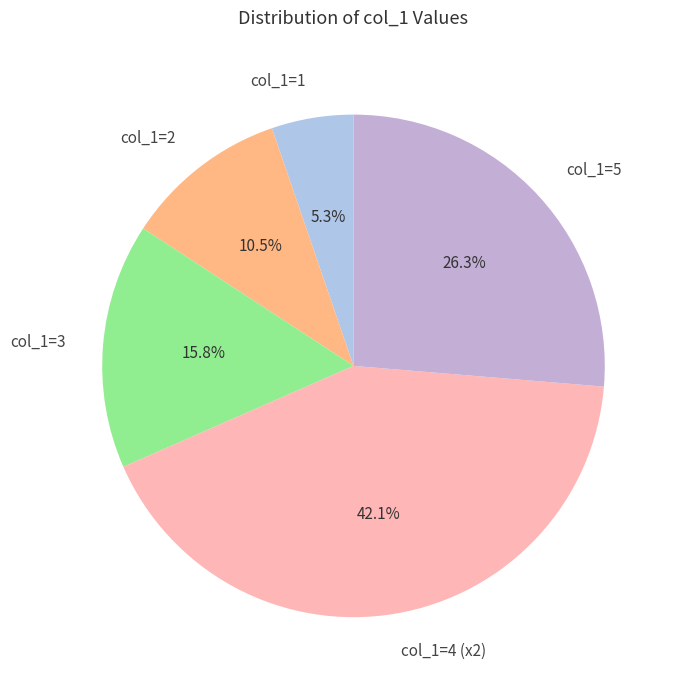

What is the largest slice in the pie chart?

col_1=4 (x2)